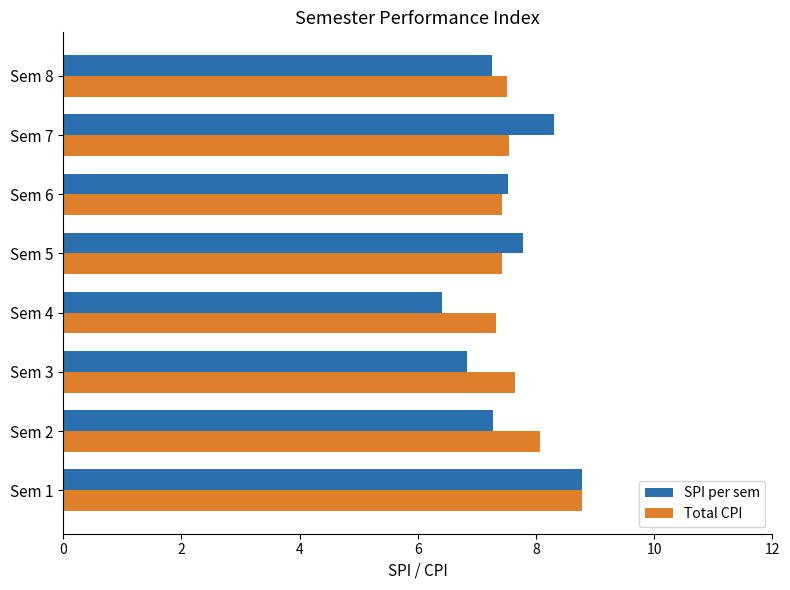

Between Sem 2 and Sem 4, which series saw the biggest shift?

SPI per sem